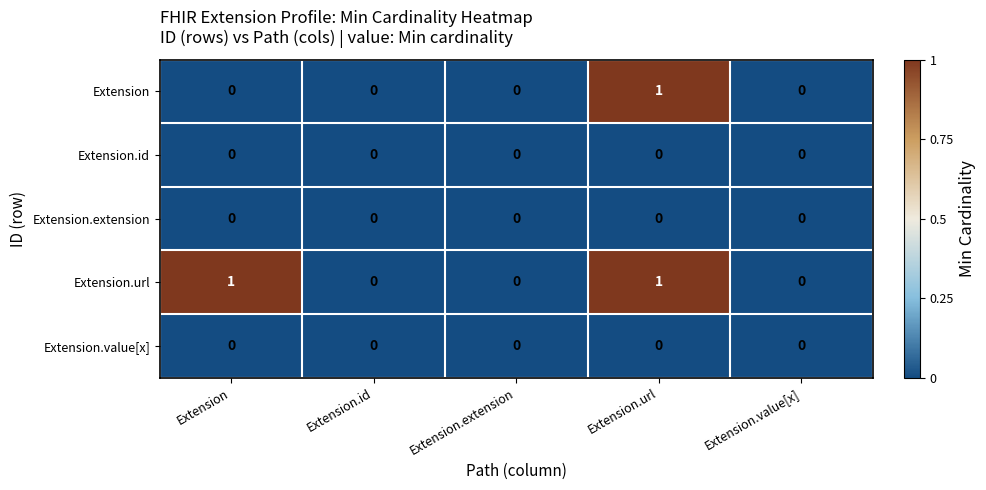

At which category is the sum across all series the highest?

Extension.url